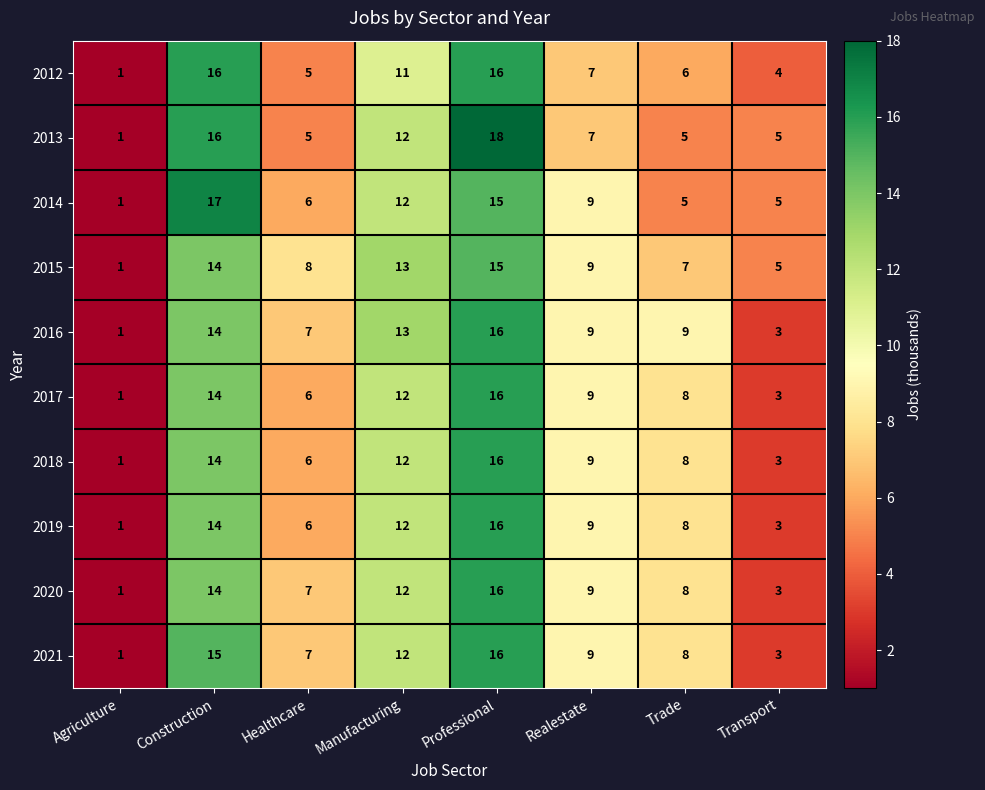

What is the difference between the maximum and minimum values in the 2014 series?

16